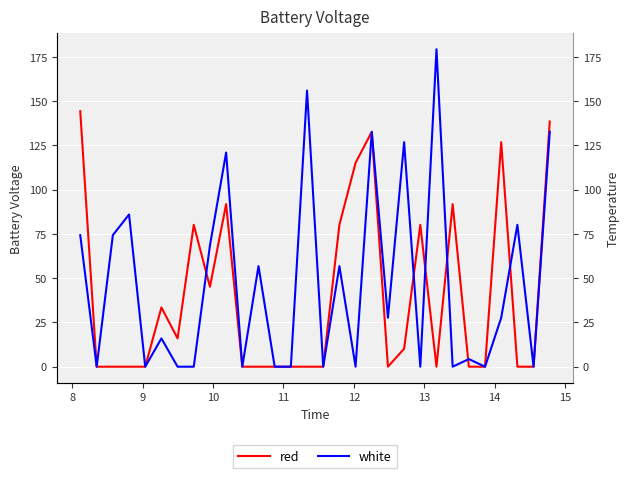

Between 12 and 11, which series saw the biggest shift?

white